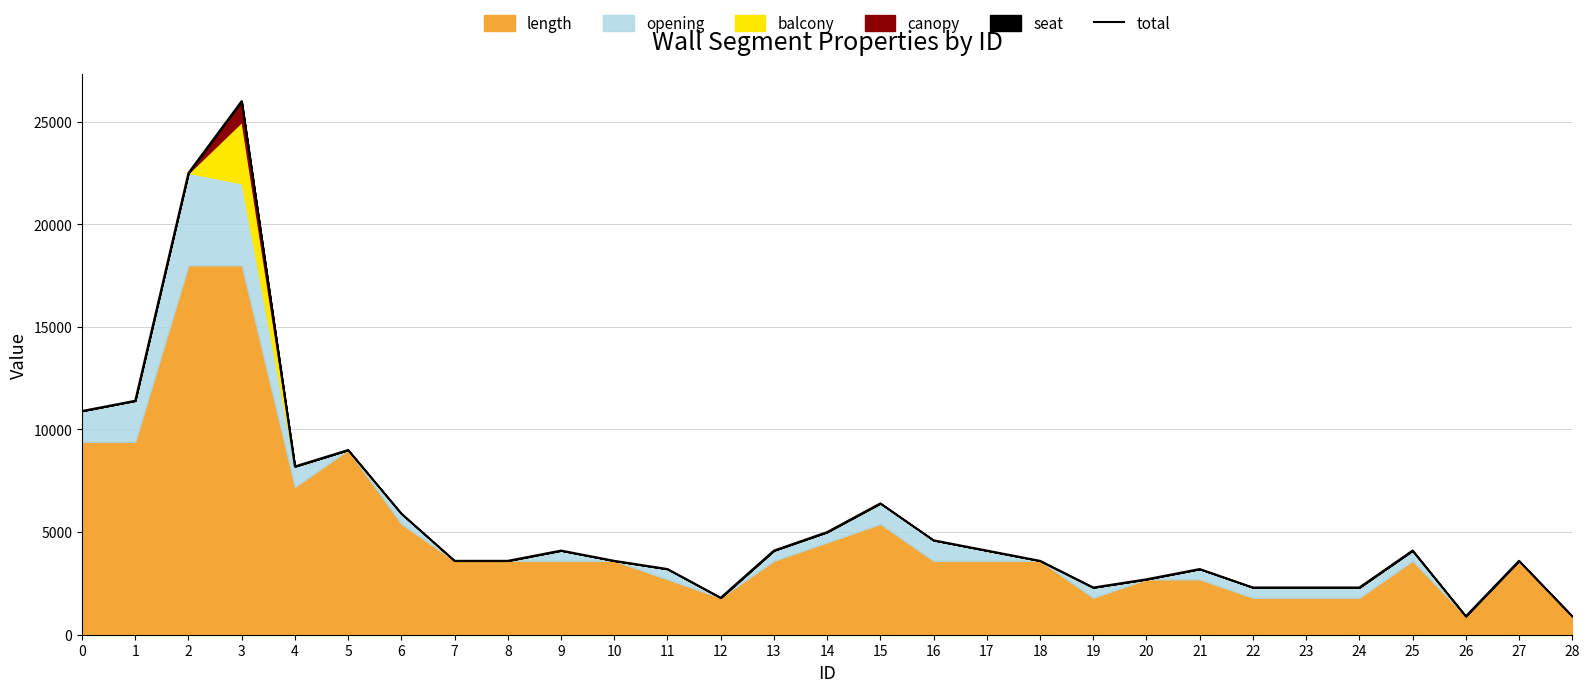

What is the smallest value displayed?

900